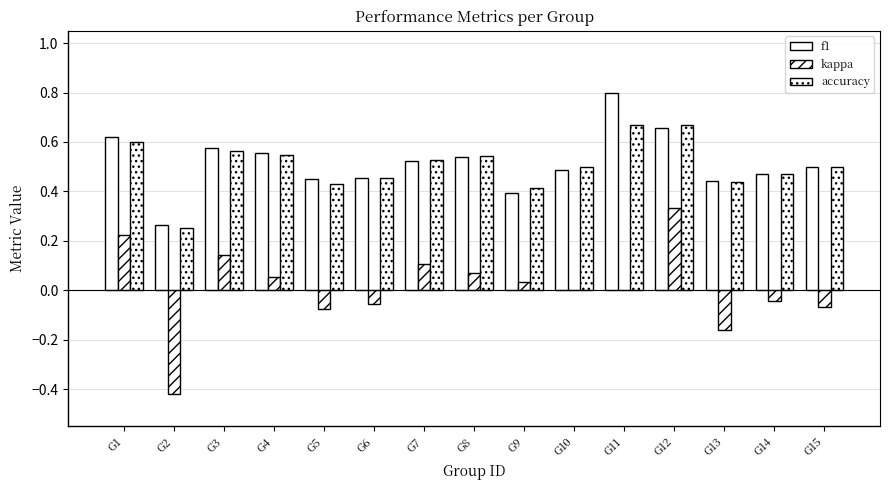

Where is kappa nearest to the value 0?

G10